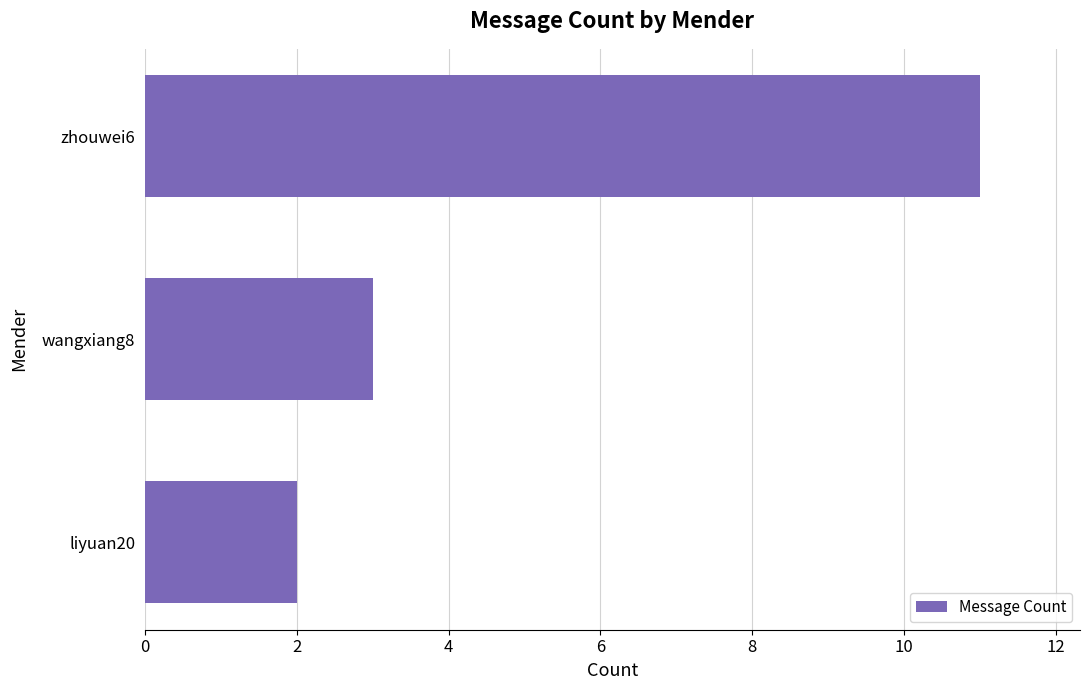

What is the sum of all values?

16